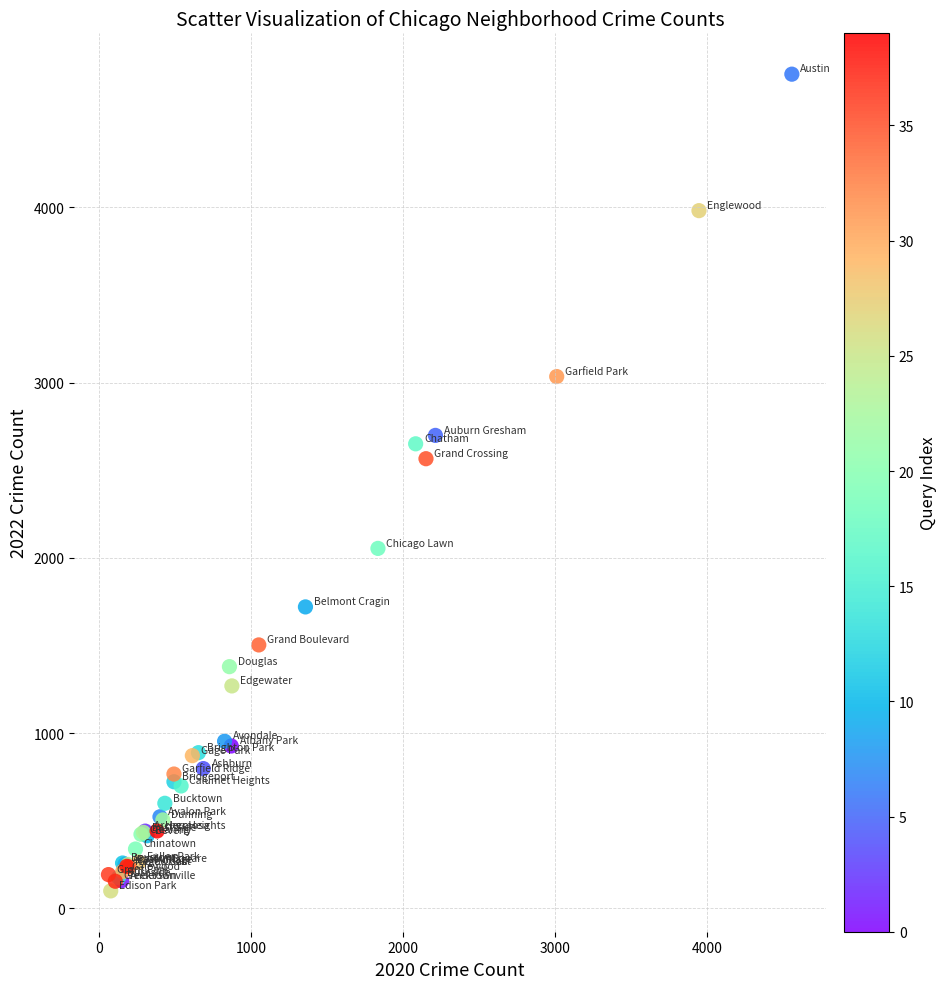

What Y value in the scatter plot is closest to 2430?

2566